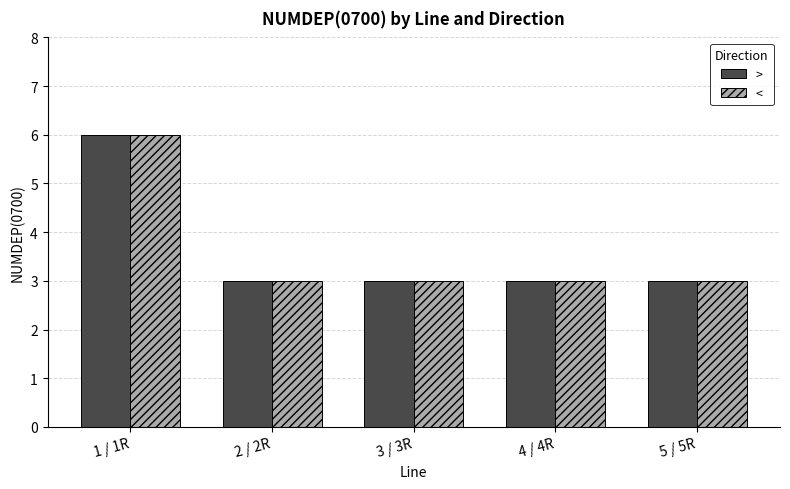

What is the maximum value shown in the chart?

6